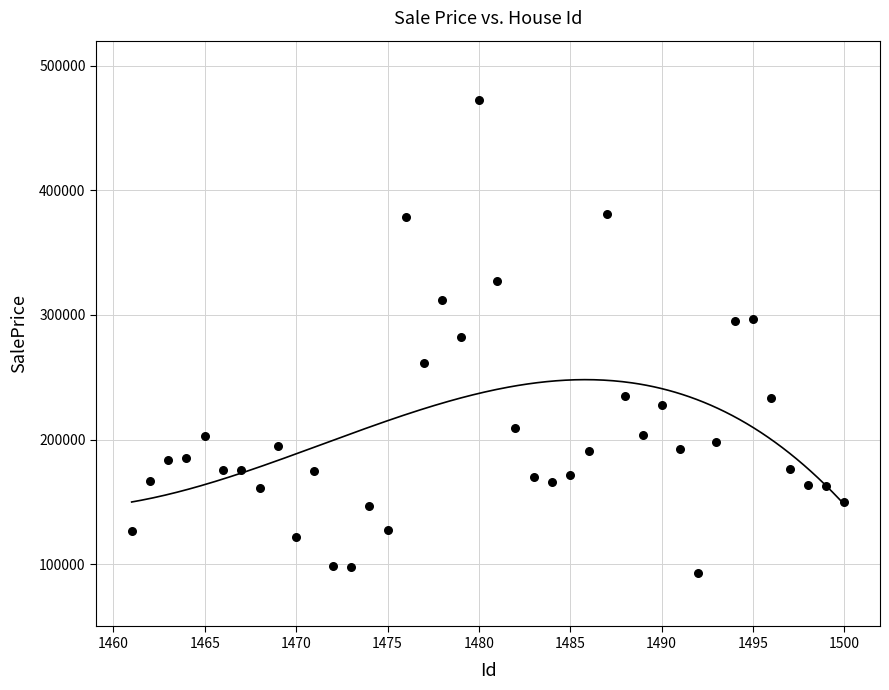

What is the range of X values (max minus min)?

39.0